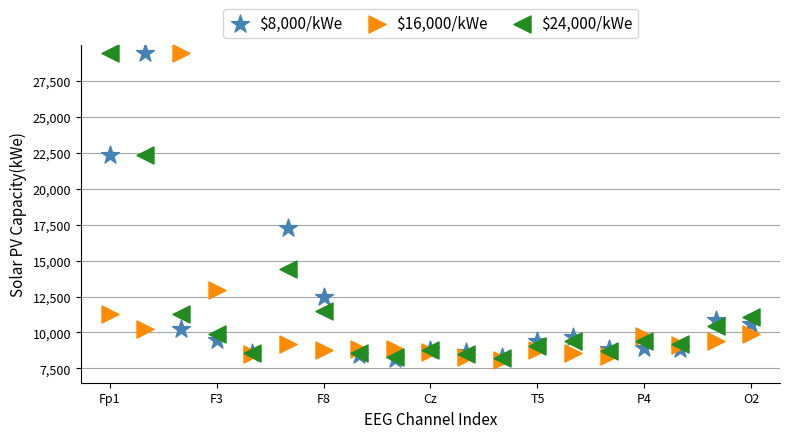

Across all series, what Y value is closest to 18807?

17294.4